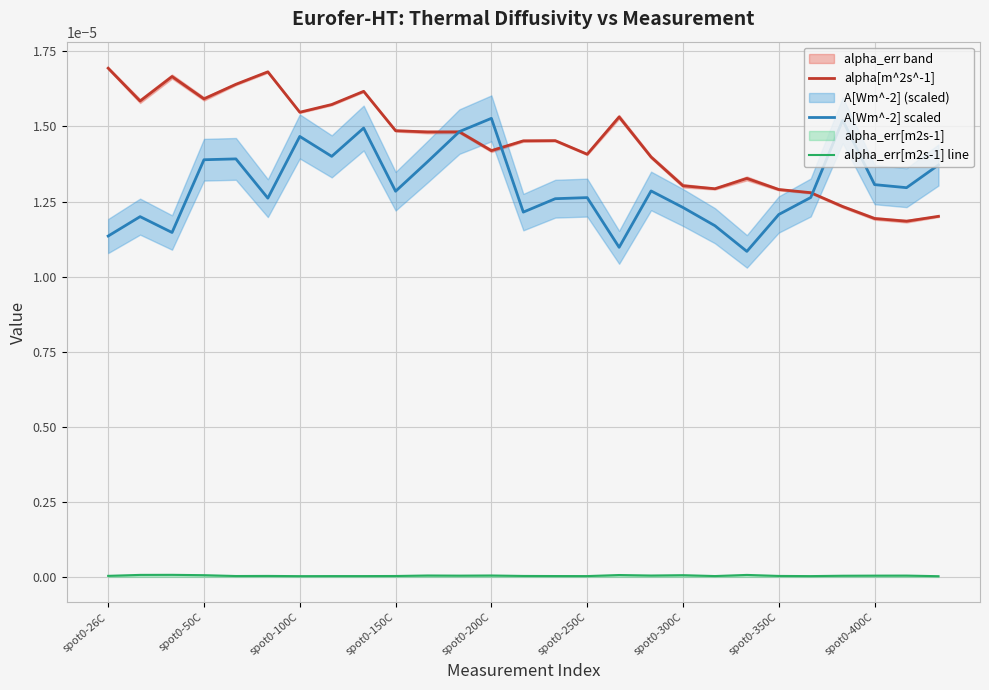

Is it true that alpha_err[m2s-1] line equals 0.0 at 19?

False